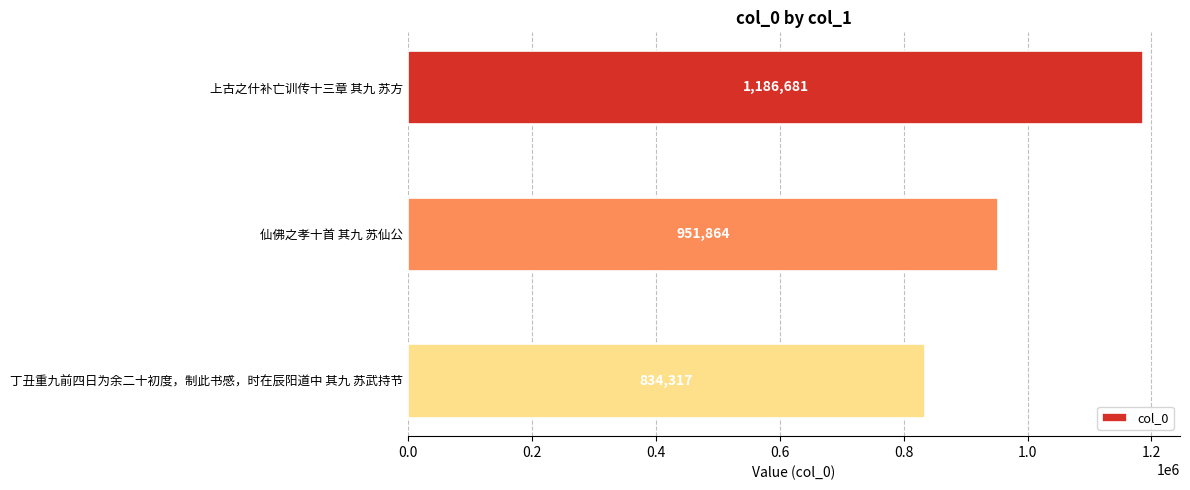

Reading top to bottom, extract all data points from this chart.

上古之什补亡训传十三章 其九 苏方=1186681	仙佛之孝十首 其九 苏仙公=951864	丁丑重九前四日为余二十初度，制此书感，时在辰阳道中 其九 苏武持节=834317